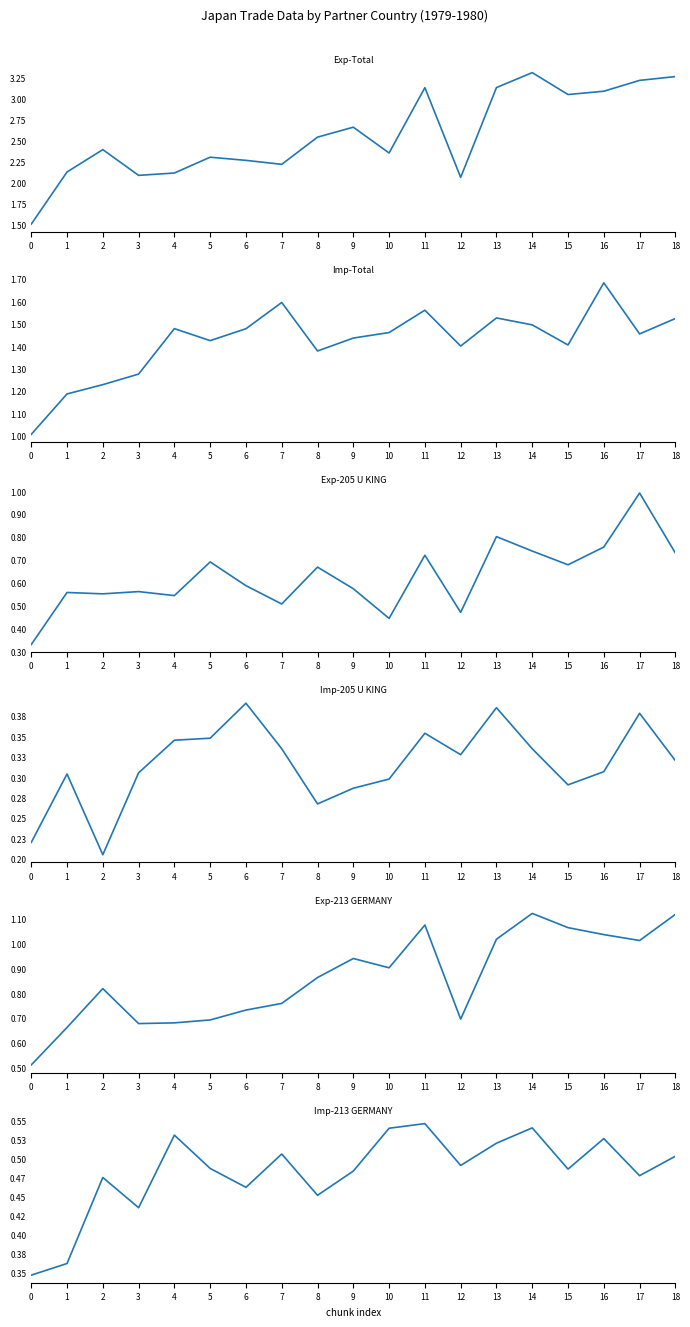

Which has a higher value, 14 or 18?

14